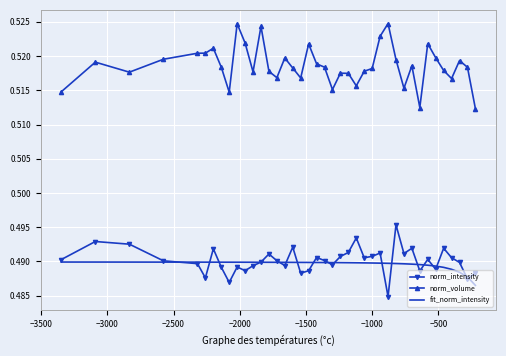

Count the fit_norm_intensity values in the range 0 to 1.

40